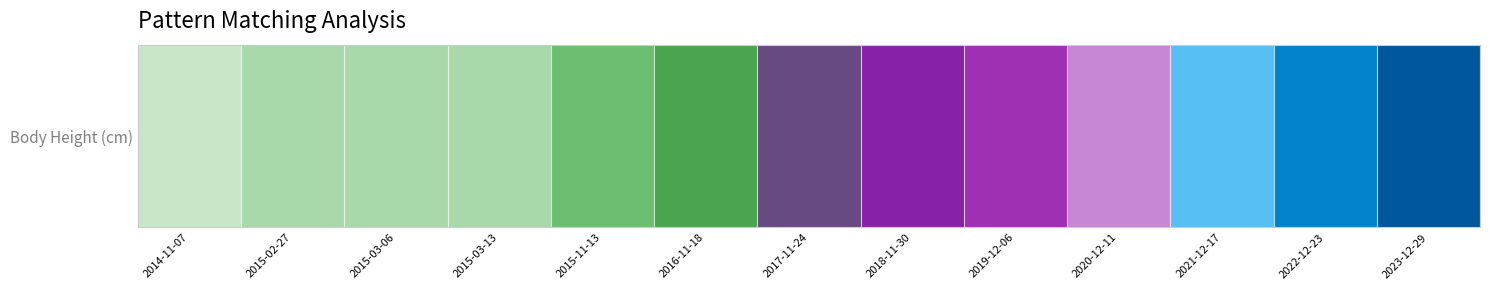

How many data points are above 129?

7